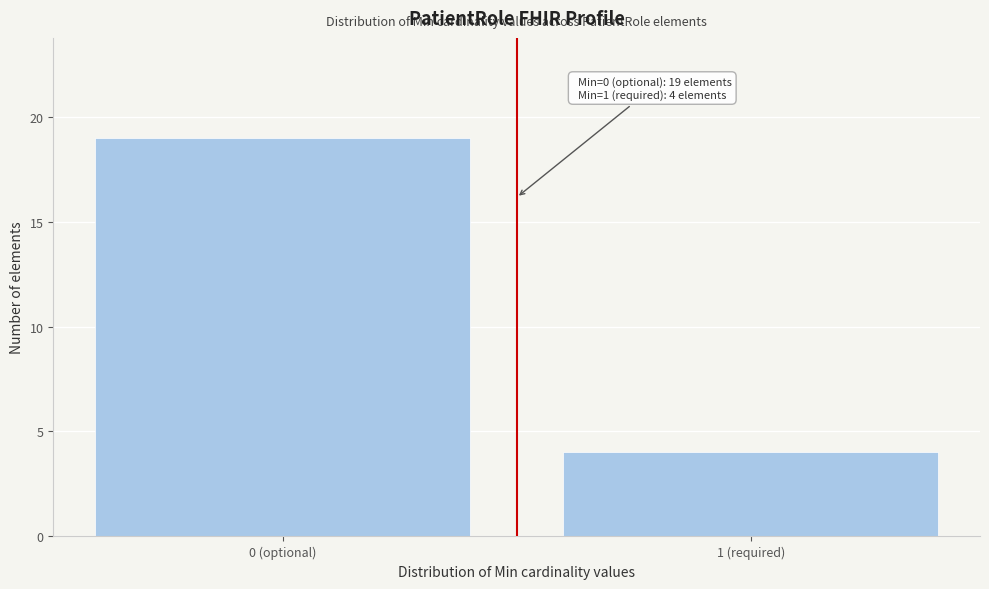

Reading right to left, extract all data points from this chart.

1 (required)=4	0 (optional)=19